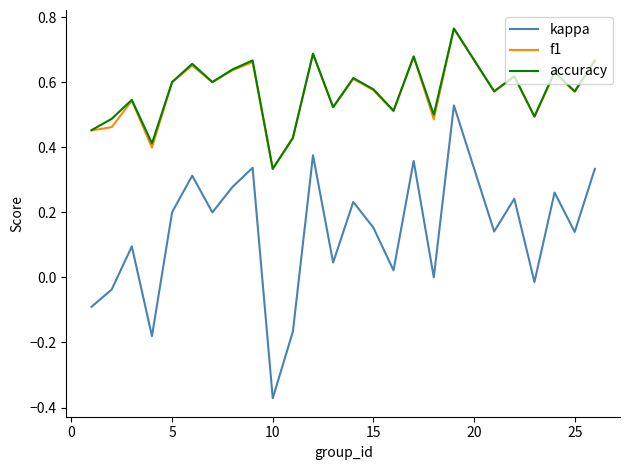

How many distinct data groups are displayed?

3